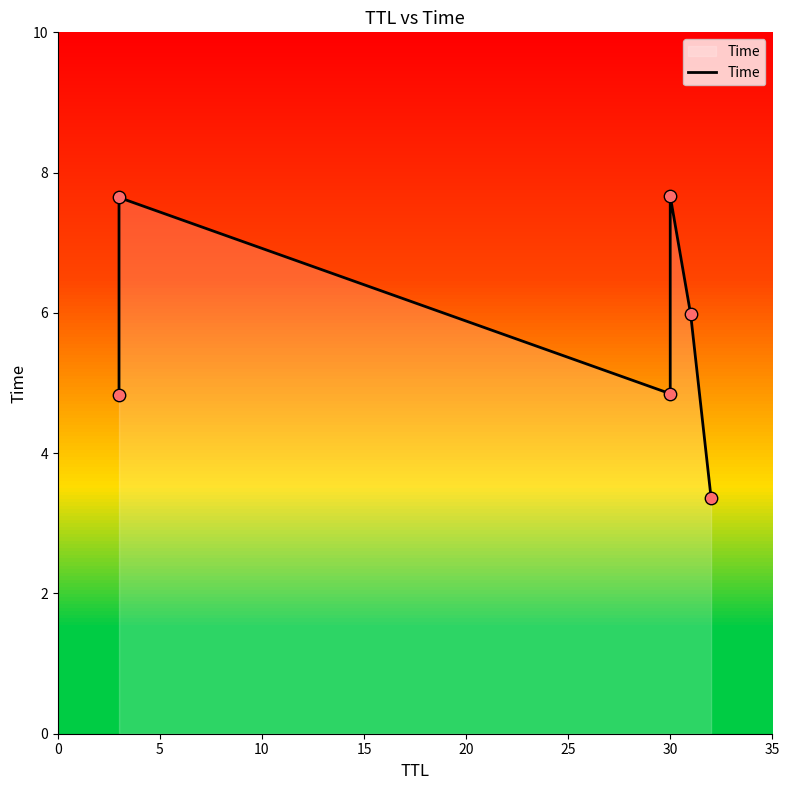

Approximately how many times larger is the value at 10 compared to 25?

1.4